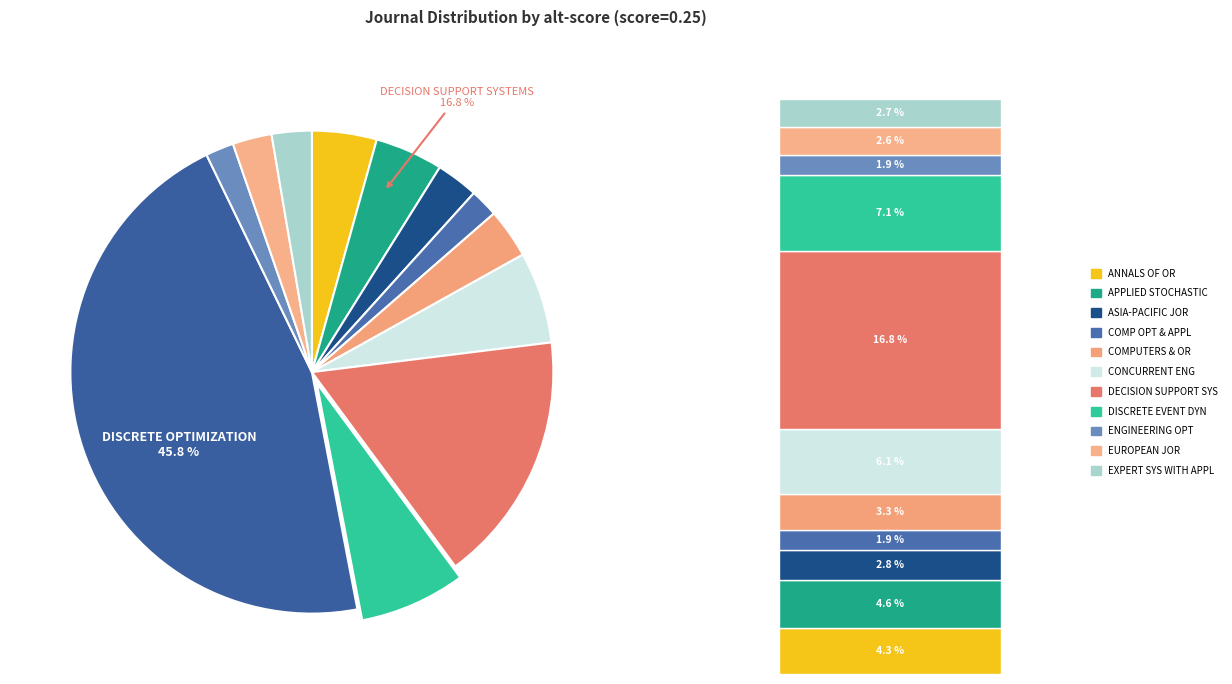

Rank the categories by value from highest to lowest.

DISCRETE OPTIMIZATION, DECISION SUPPORT SYSTEMS, DISCRETE EVENT DYNAMIC SYSTEMS, CONCURRENT ENGINEERING, APPLIED STOCHASTIC MODELS IN BUSINESS, ANNALS OF OPERATIONS RESEARCH, COMPUTERS & OPERATIONS RESEARCH, ASIA-PACIFIC JOURNAL OF OPERATIONAL RESEARCH, EXPERT SYSTEMS WITH APPLICATIONS, EUROPEAN JOURNAL OF OPERATIONAL RESEARCH, COMPUTATIONAL OPTIMIZATION AND APPLICATIONS, ENGINEERING OPTIMIZATION